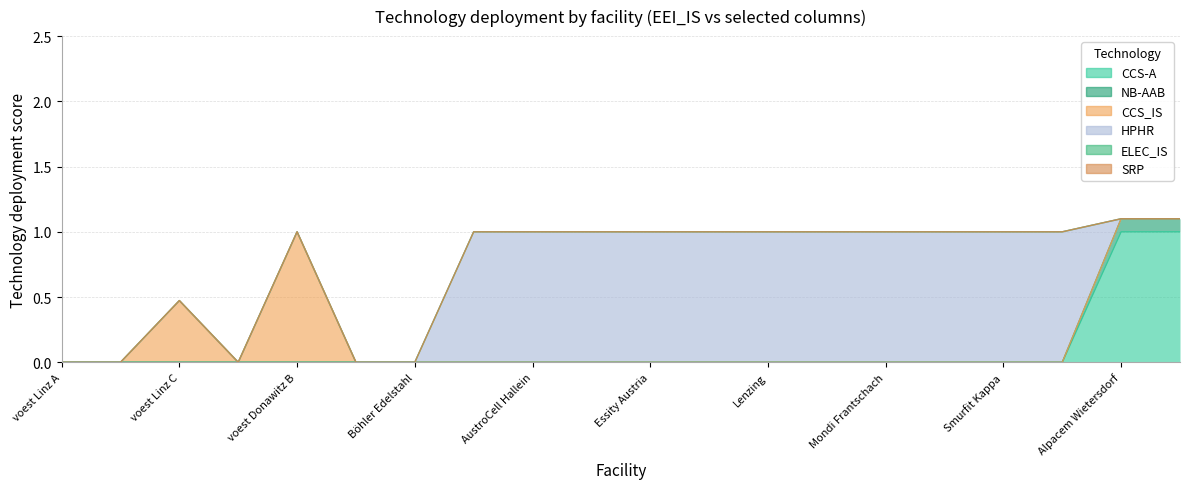

What is the label of the 18th point from the right?

voest Linz C